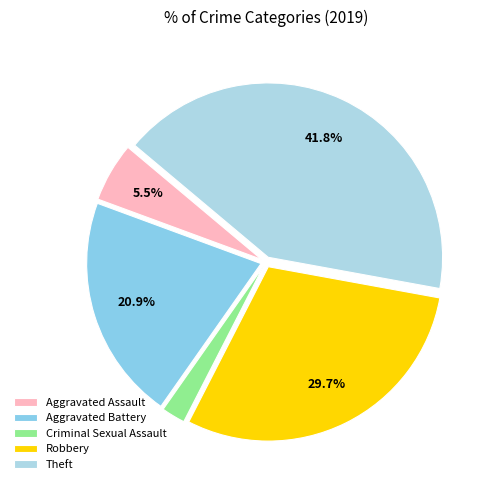

Count the number of slices in the pie.

5